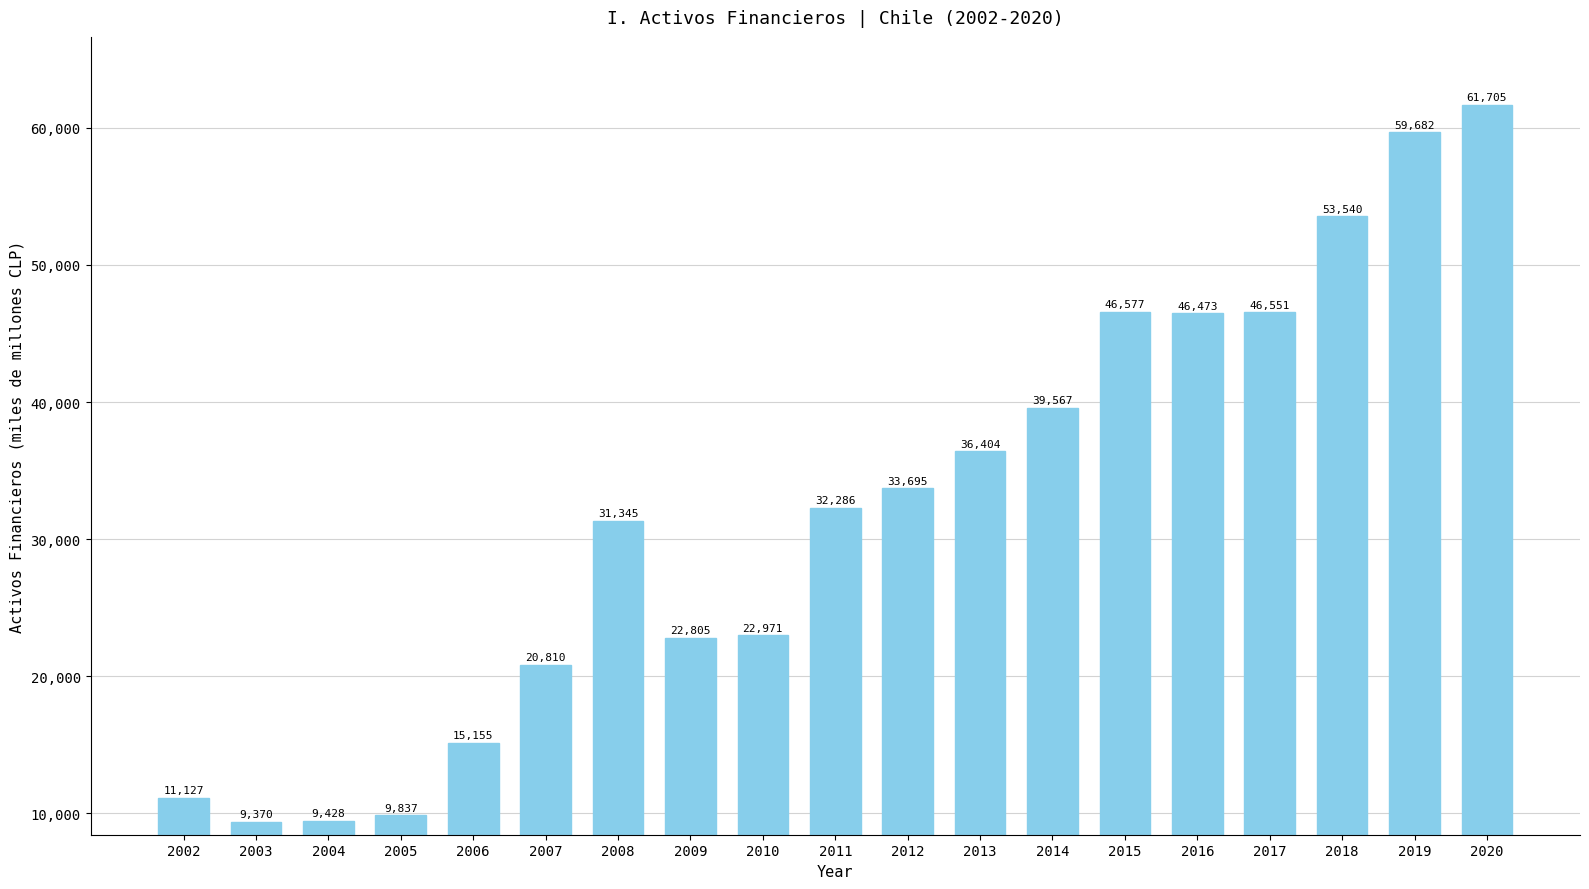

Rank the categories by value from highest to lowest.

2020, 2019, 2018, 2015, 2017, 2016, 2014, 2013, 2012, 2011, 2008, 2010, 2009, 2007, 2006, 2002, 2005, 2004, 2003